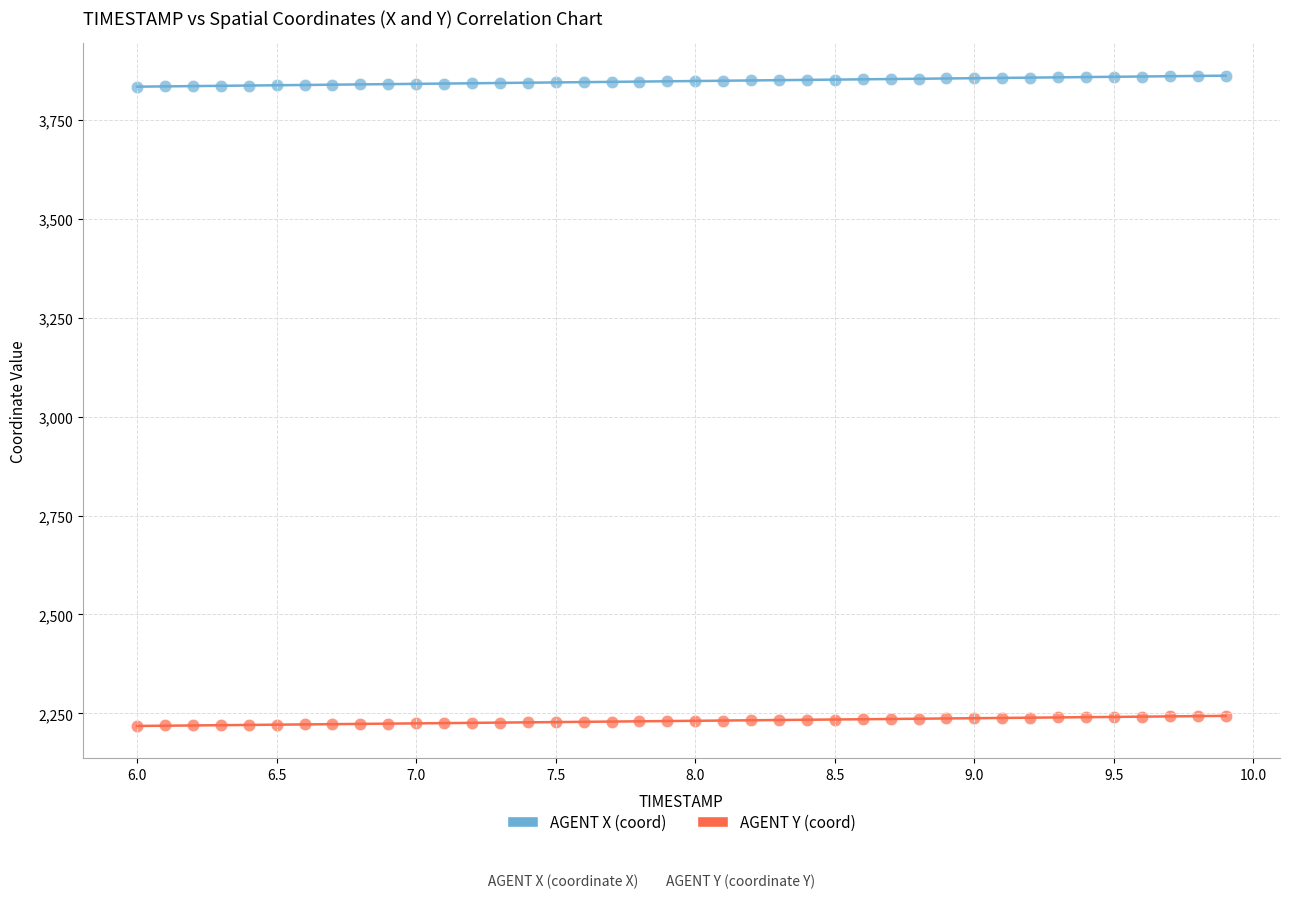

Across all data points, what is the range of Y values (max minus min)?

1642.9